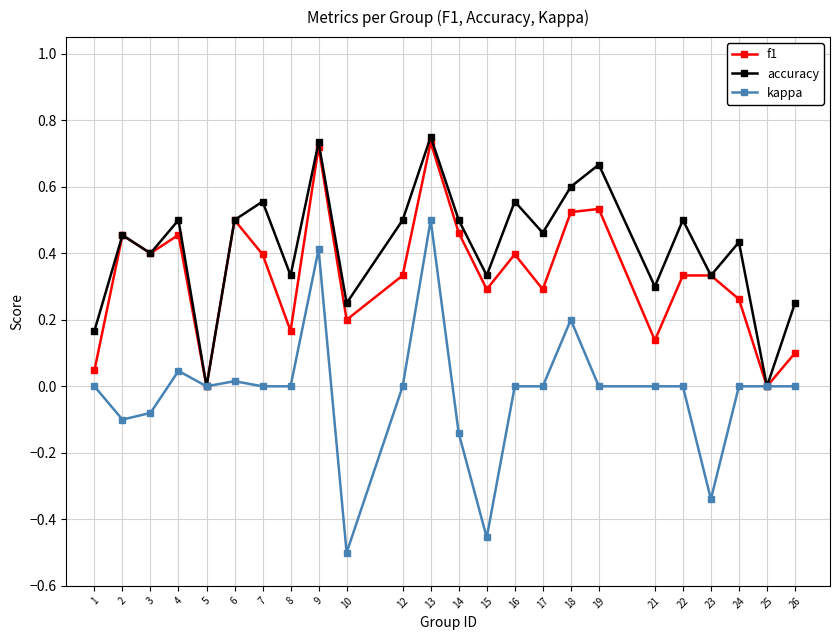

True or false: f1 has a value of 0.0 at 5.

True